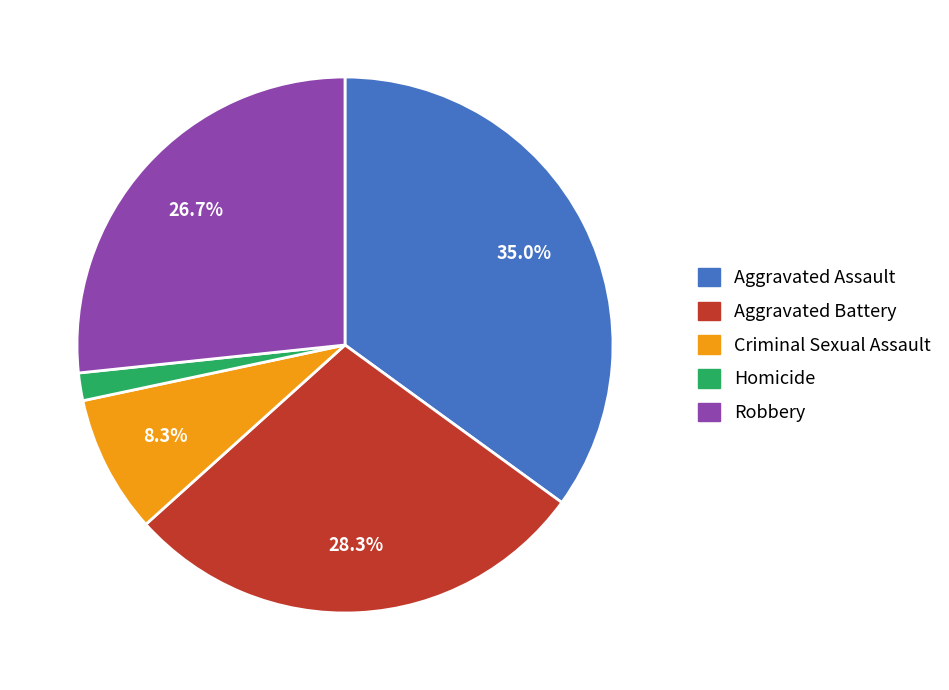

How much of the chart is everything except Robbery?

73.3%